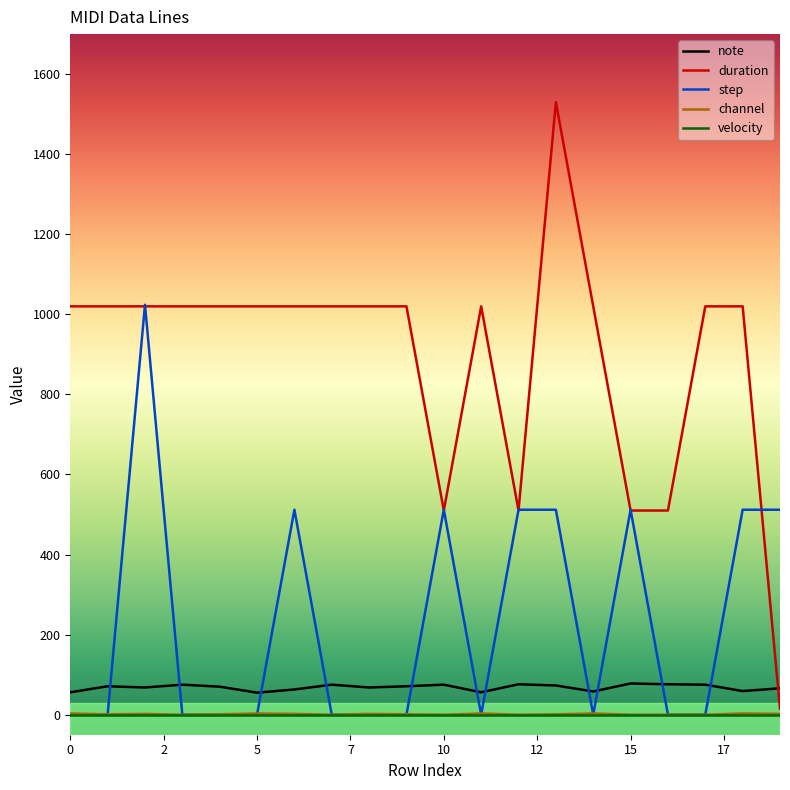

What is the lowest value of the note series?

55